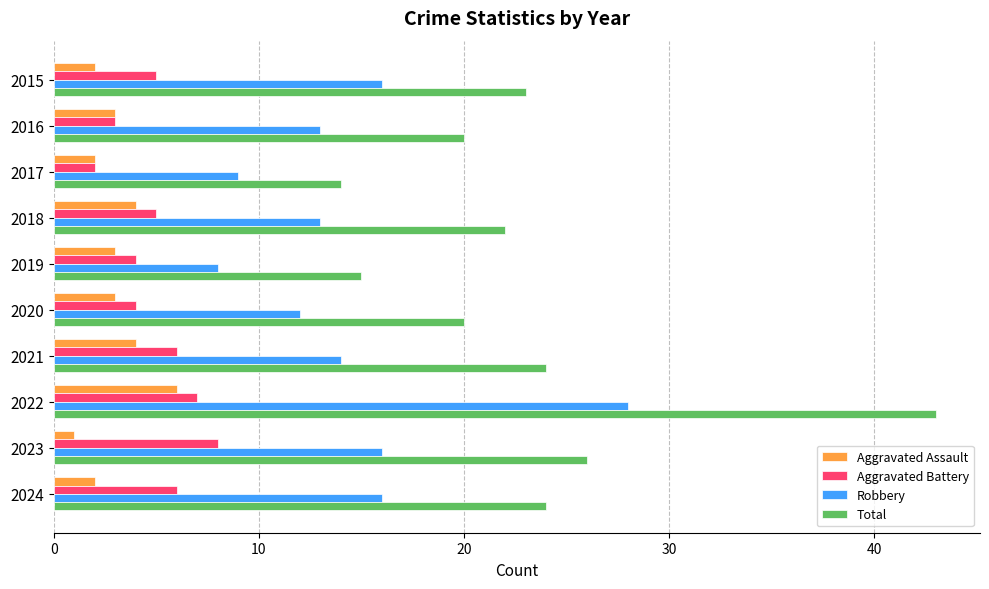

At which category is the sum across all series the highest?

2022